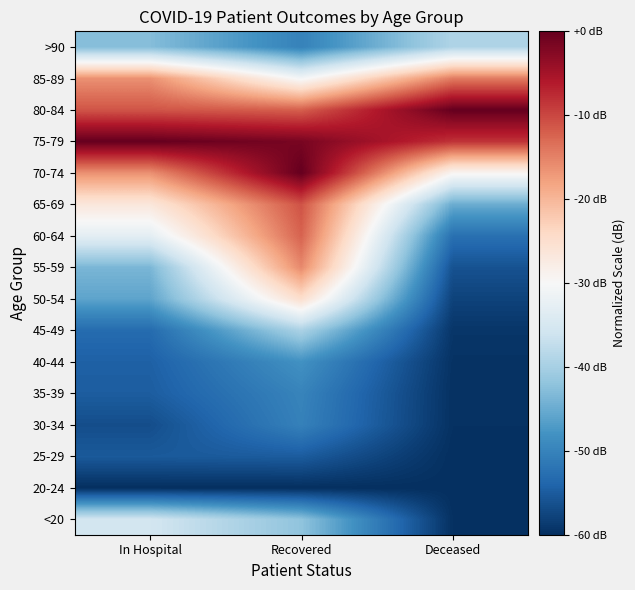

At Recovered, list the series in order from largest to smallest.

70-74, 75-79, 65-69, 80-84, 60-64, 55-59, 50-54, 85-89, 45-49, <20, 40-44, 35-39, >90, 30-34, 25-29, 20-24